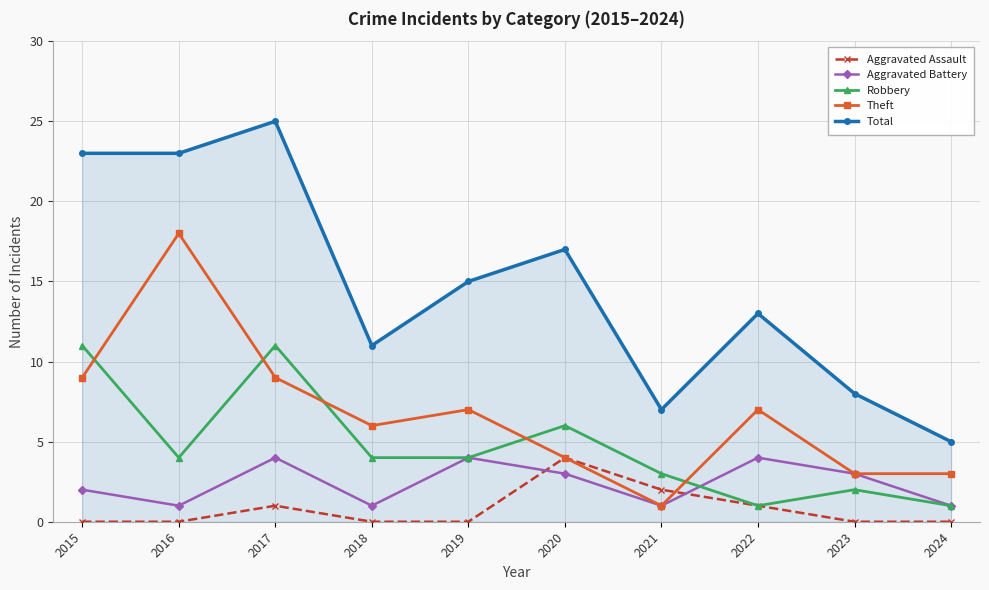

What is the average value of the Total series?

15